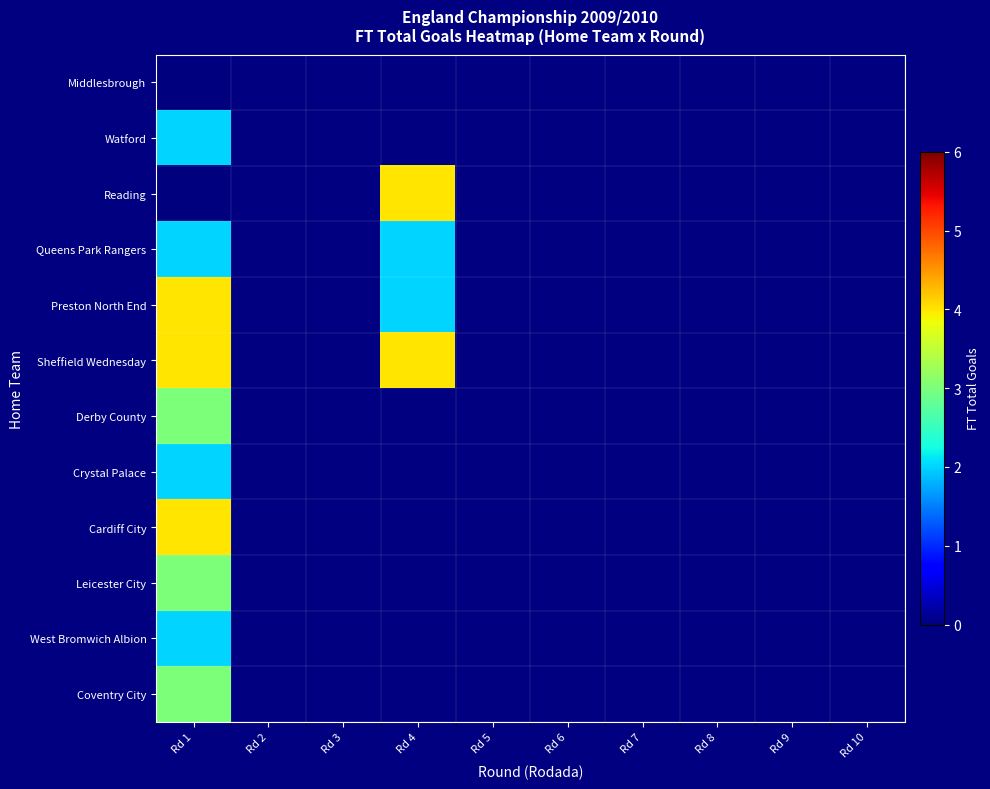

At Rd 7, list the series in order from largest to smallest.

Middlesbrough, Watford, Reading, Queens Park Rangers, Preston North End, Sheffield Wednesday, Derby County, Crystal Palace, Cardiff City, Leicester City, West Bromwich Albion, Coventry City